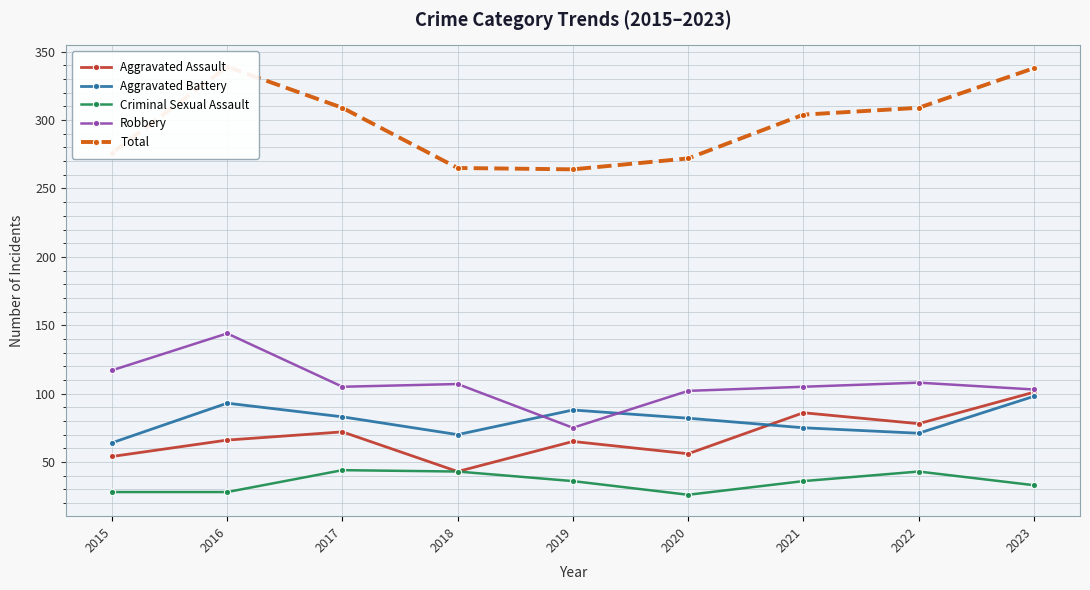

At which category is the sum across all series the highest?

2023